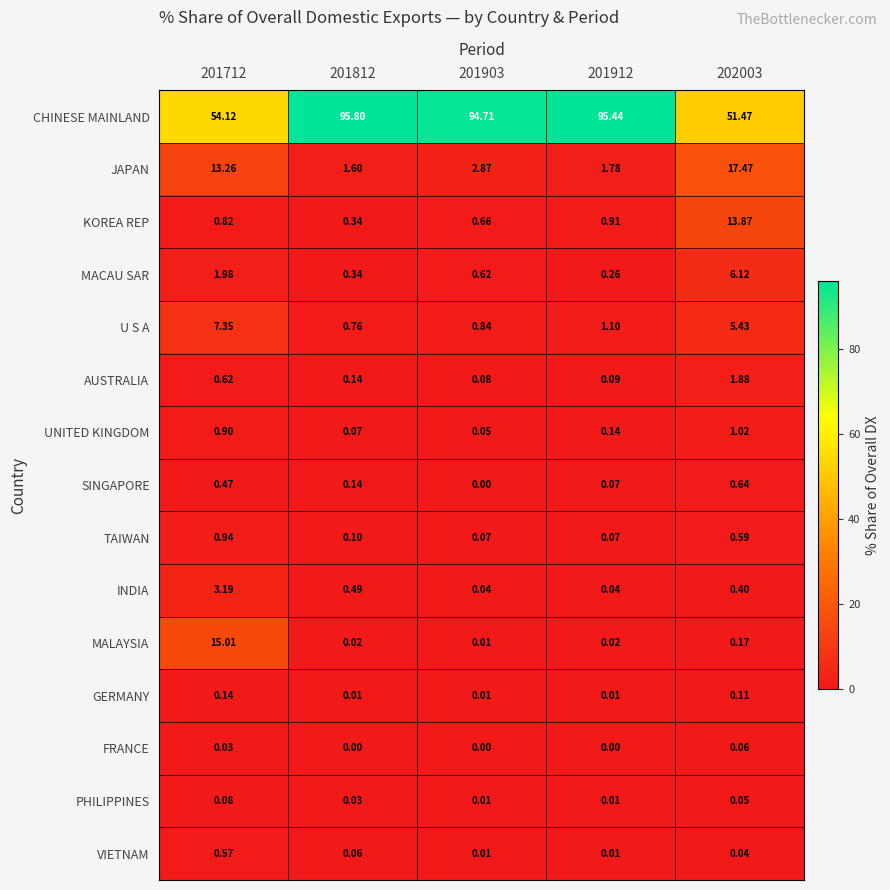

Which series has the widest spread of values?

CHINESE MAINLAND